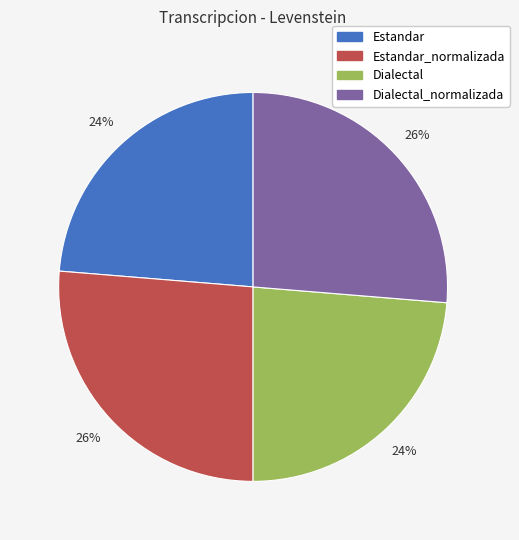

To the nearest percent, what is the average slice percentage?

25%